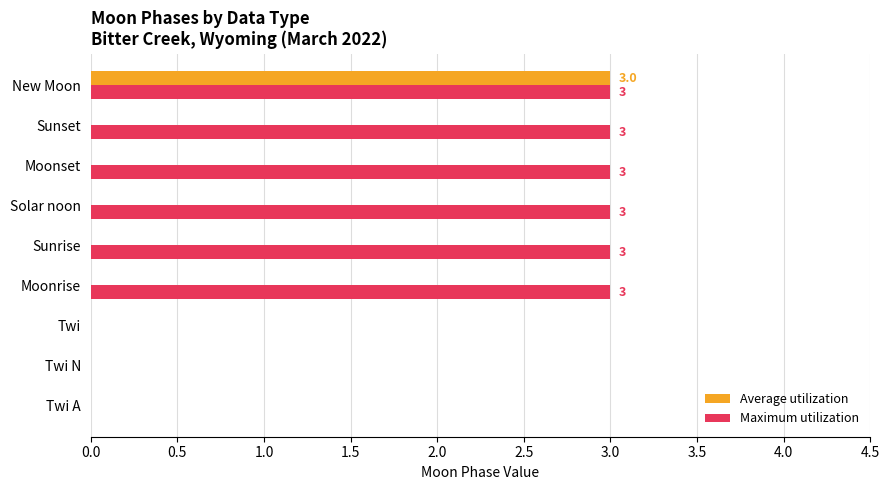

True or false: Maximum utilization has a value of -1 at Twi.

False